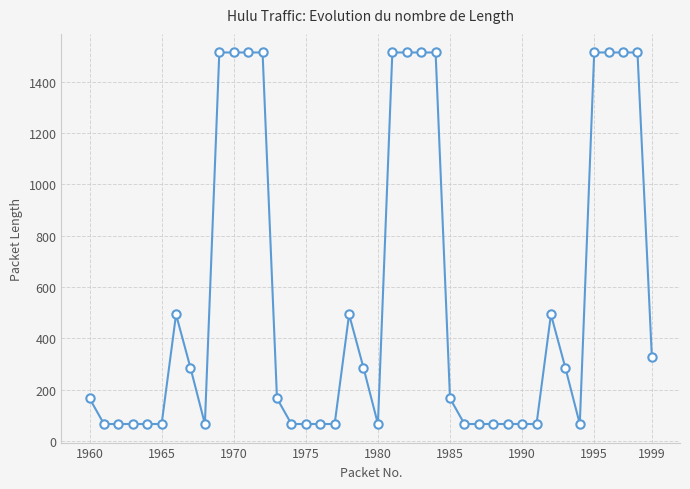

What is the difference between the maximum and minimum values?

1448